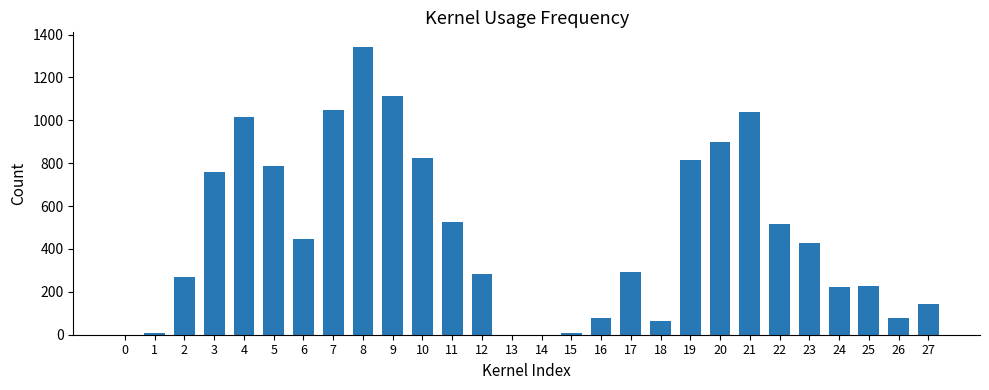

Where is the data nearest to the value 671?

3